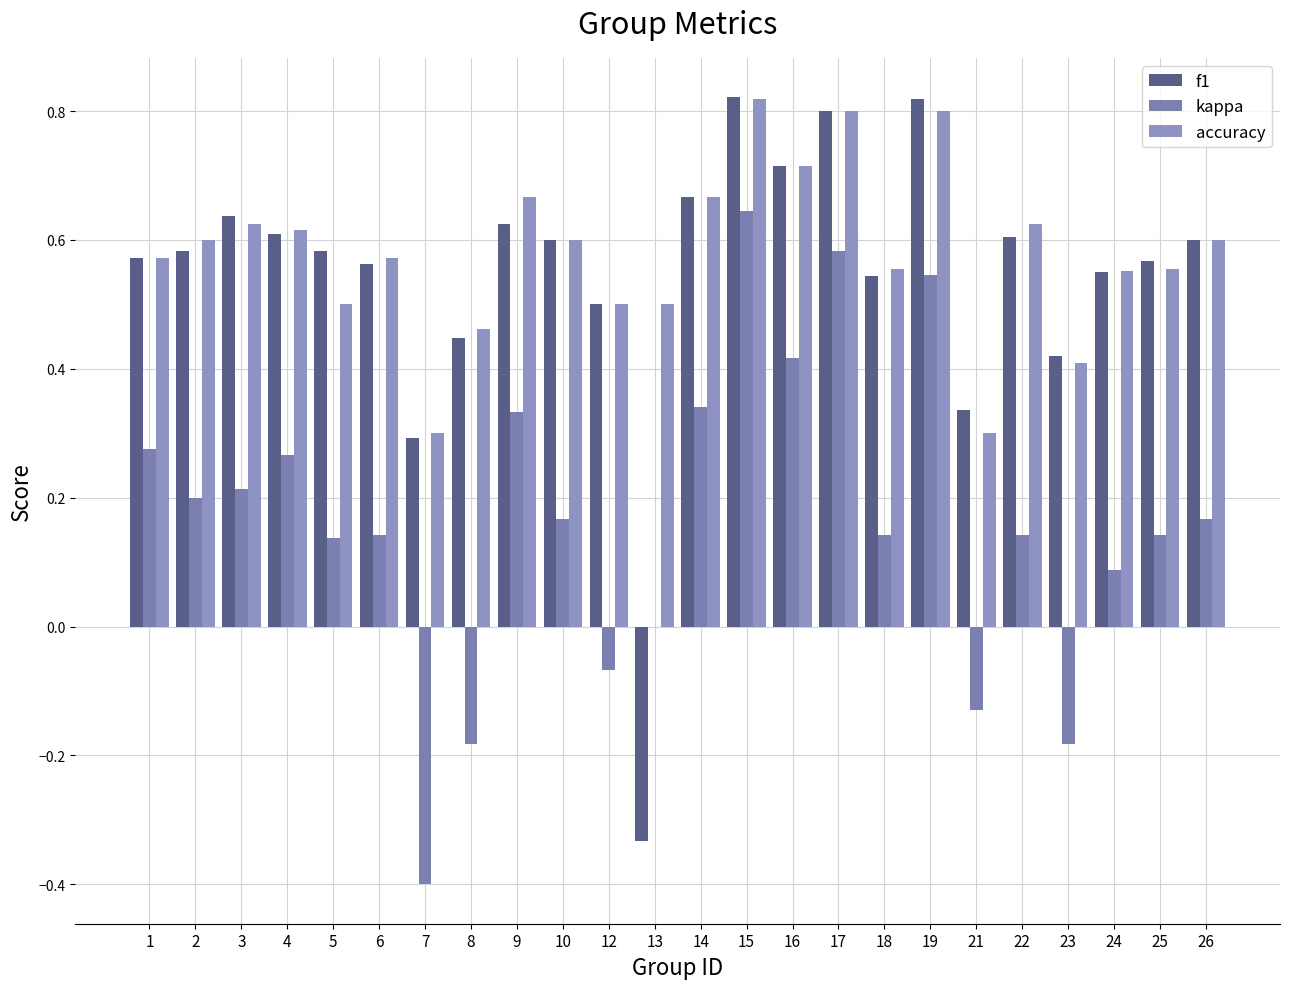

How many distinct data groups are displayed?

3